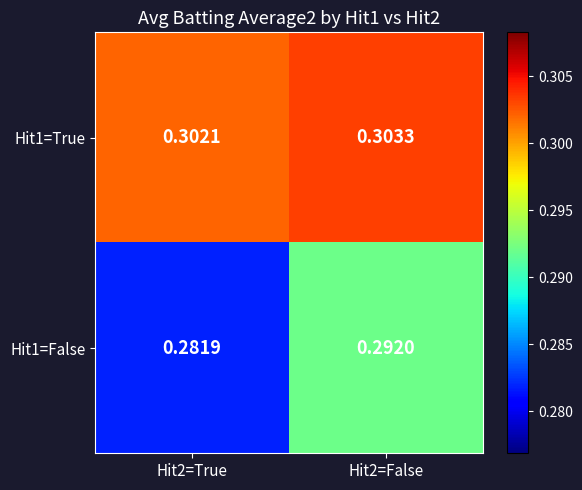

Is the value of Hit1=True at Hit2=False greater than the value of Hit1=False at Hit2=False?

Yes